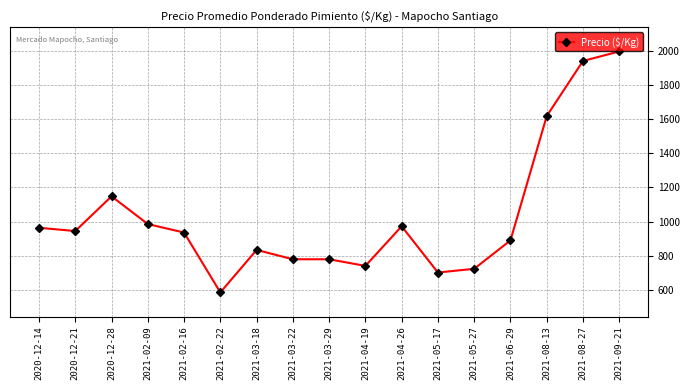

How many values are below 935?

8